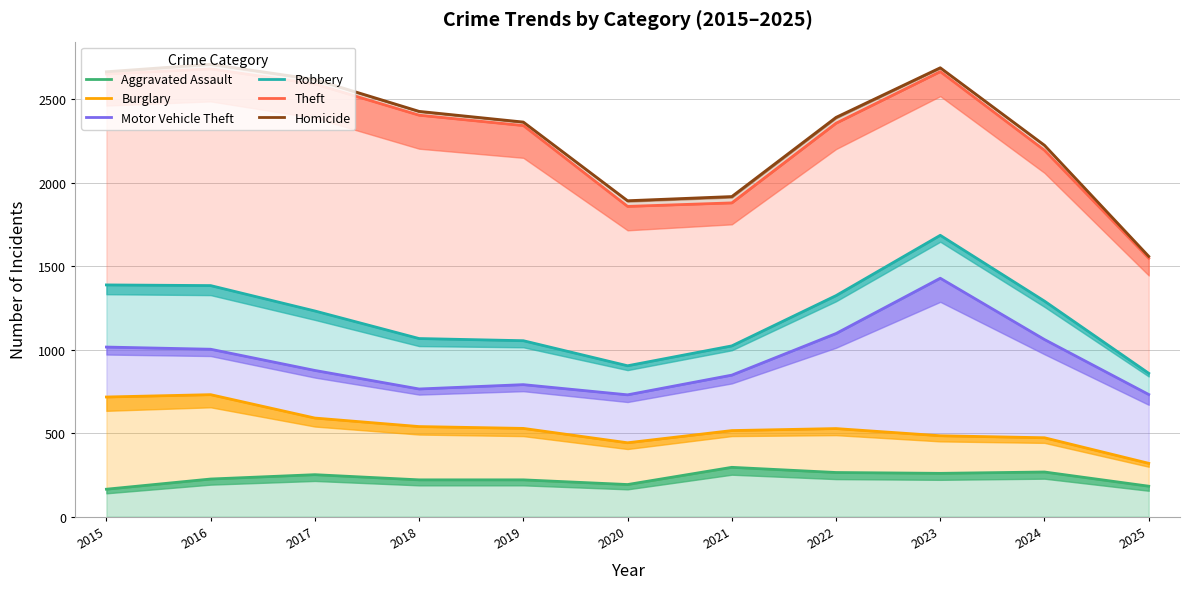

What value does the Motor Vehicle Theft series have at 2015?

1015